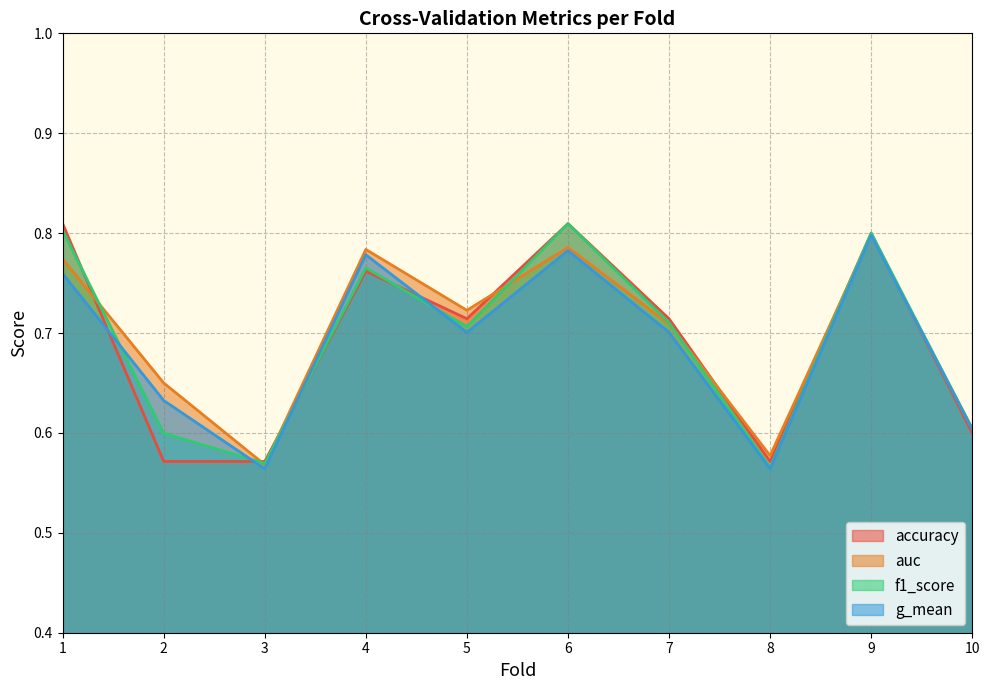

What is the maximum value for accuracy?

0.8